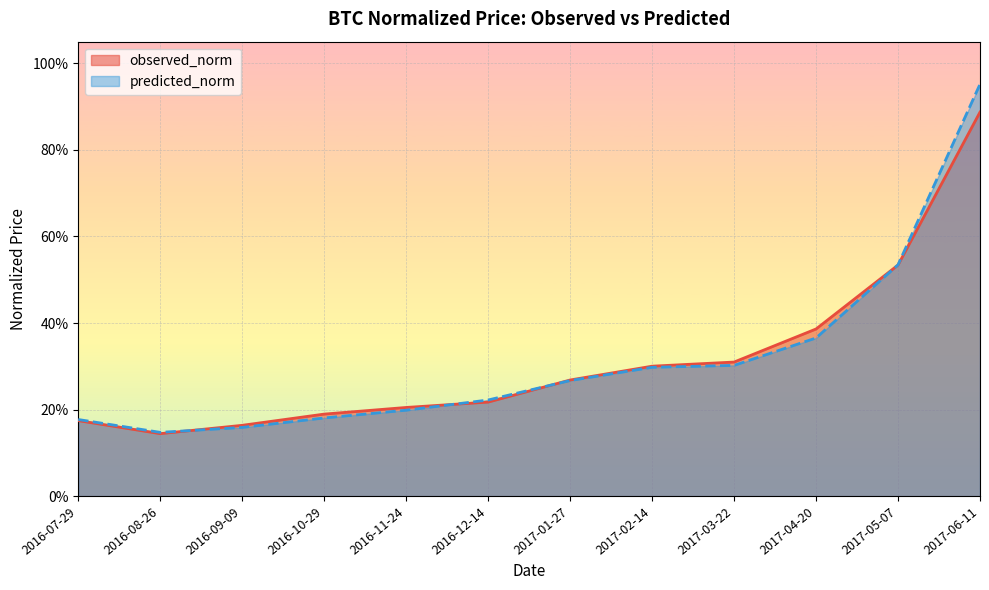

Which category has the highest value in the predicted_norm series?

2017-06-11